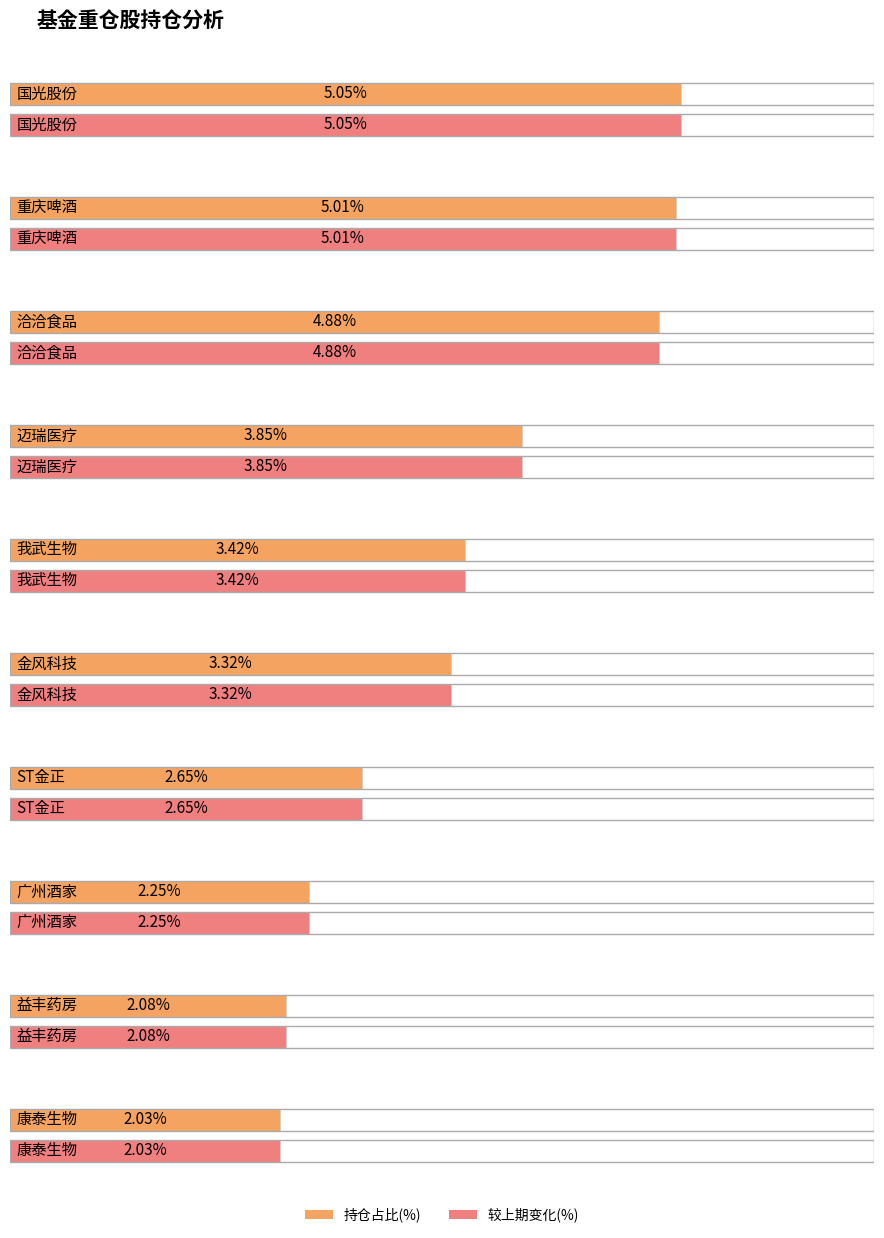

Are the bars grouped side by side (vs. stacked)?

Yes